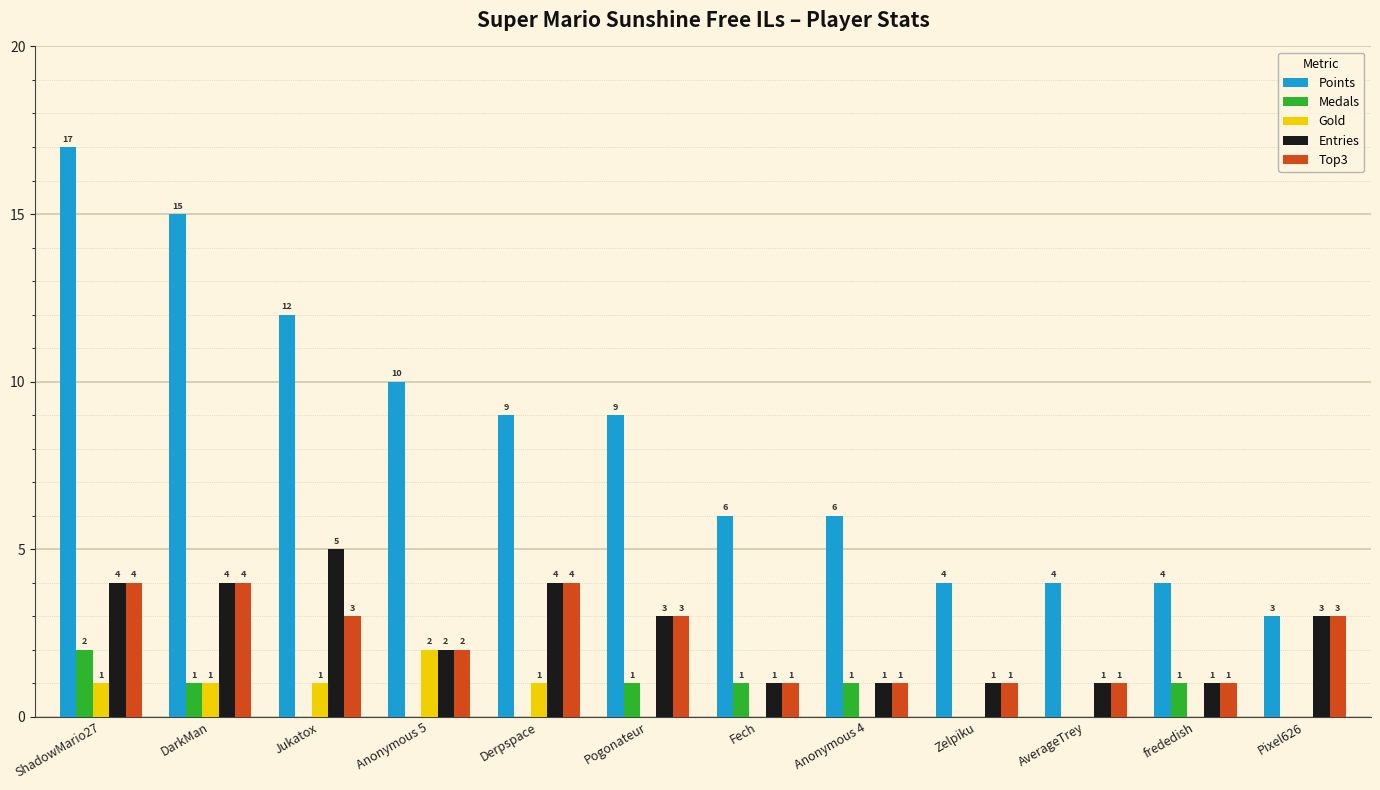

Reading left to right, transcribe all the data shown in this chart.

Points: ShadowMario27=17	DarkMan=15	Jukatox=12	Anonymous 5=10	Derpspace=9	Pogonateur=9	Fech=6	Anonymous 4=6	Zelpiku=4	AverageTrey=4	frededish=4	Pixel626=3
Medals: ShadowMario27=2	DarkMan=1	Jukatox=0	Anonymous 5=0	Derpspace=0	Pogonateur=1	Fech=1	Anonymous 4=1	Zelpiku=0	AverageTrey=0	frededish=1	Pixel626=0
Gold: ShadowMario27=1	DarkMan=1	Jukatox=1	Anonymous 5=2	Derpspace=1	Pogonateur=0	Fech=0	Anonymous 4=0	Zelpiku=0	AverageTrey=0	frededish=0	Pixel626=0
Entries: ShadowMario27=4	DarkMan=4	Jukatox=5	Anonymous 5=2	Derpspace=4	Pogonateur=3	Fech=1	Anonymous 4=1	Zelpiku=1	AverageTrey=1	frededish=1	Pixel626=3
Top3: ShadowMario27=4	DarkMan=4	Jukatox=3	Anonymous 5=2	Derpspace=4	Pogonateur=3	Fech=1	Anonymous 4=1	Zelpiku=1	AverageTrey=1	frededish=1	Pixel626=3